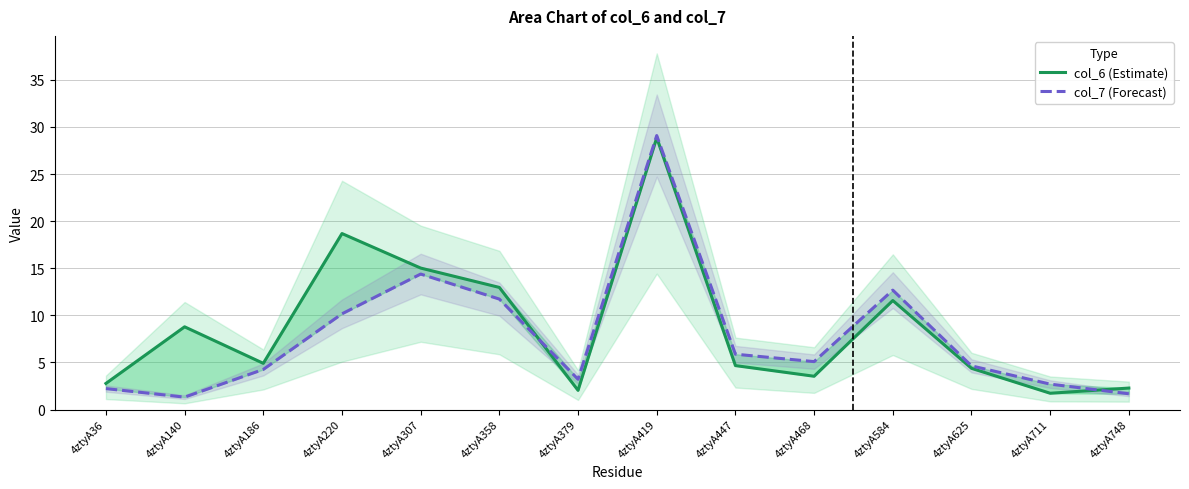

At 4ztyA711, list the series in order from smallest to largest.

col_6 (Estimate), col_7 (Forecast)